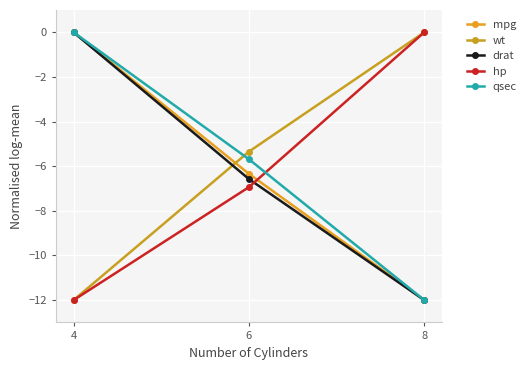

At which label is drat closest to -6?

6